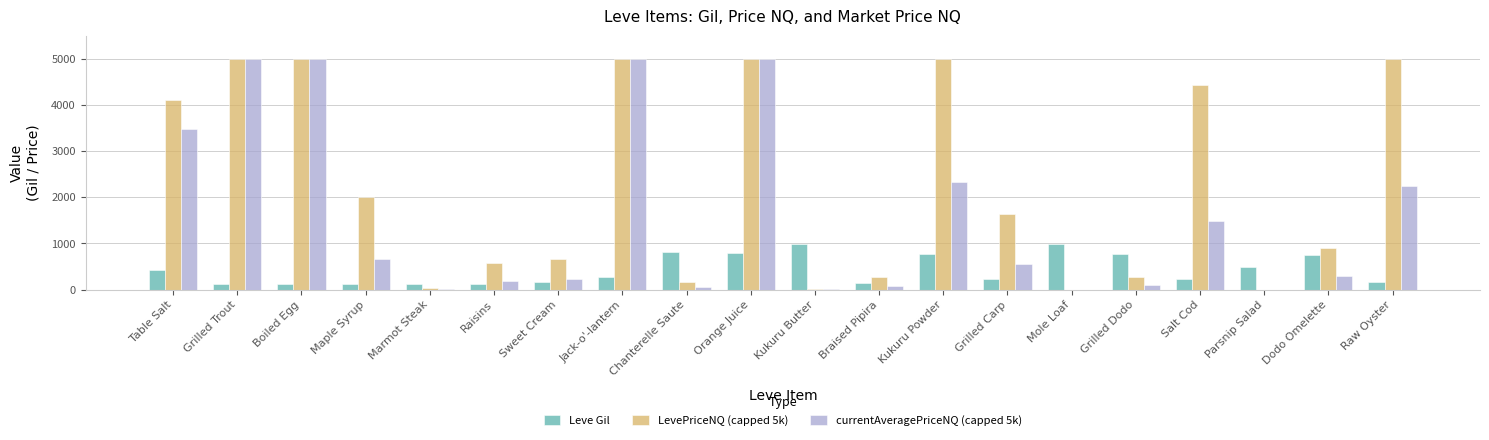

What is the sum of all LevePriceNQ (capped 5k) values?

45051.8